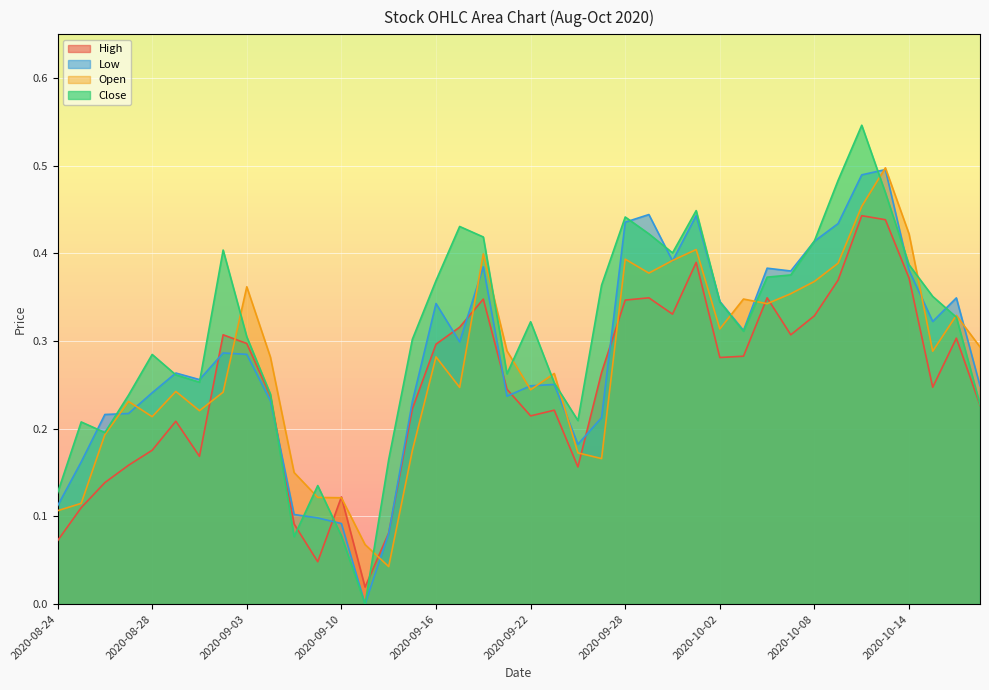

How many lines are shown in the chart?

4